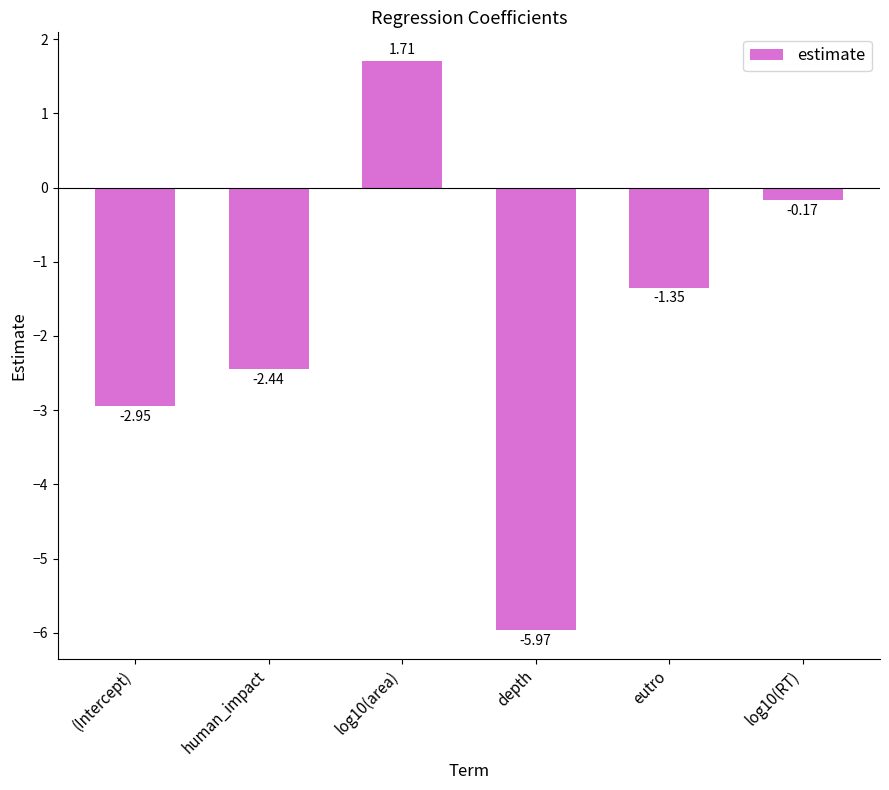

How many categories are shown in the chart?

6